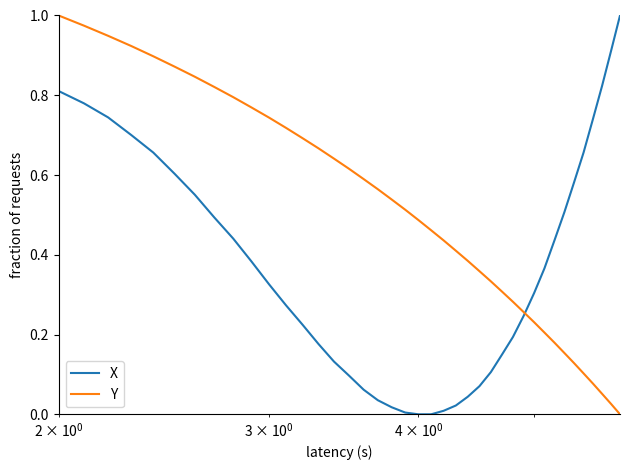

List the series in order of their overall mean, lowest first.

X, Y